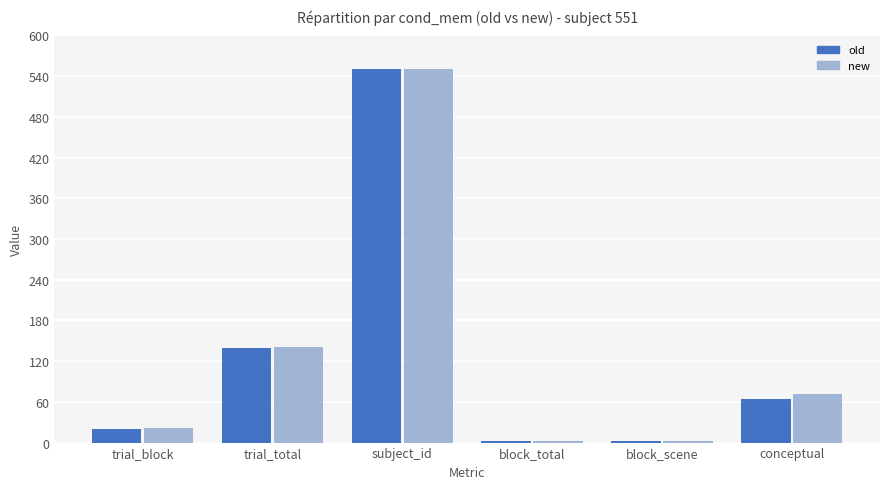

True or false: old has a value of 140.0 at trial_total.

True